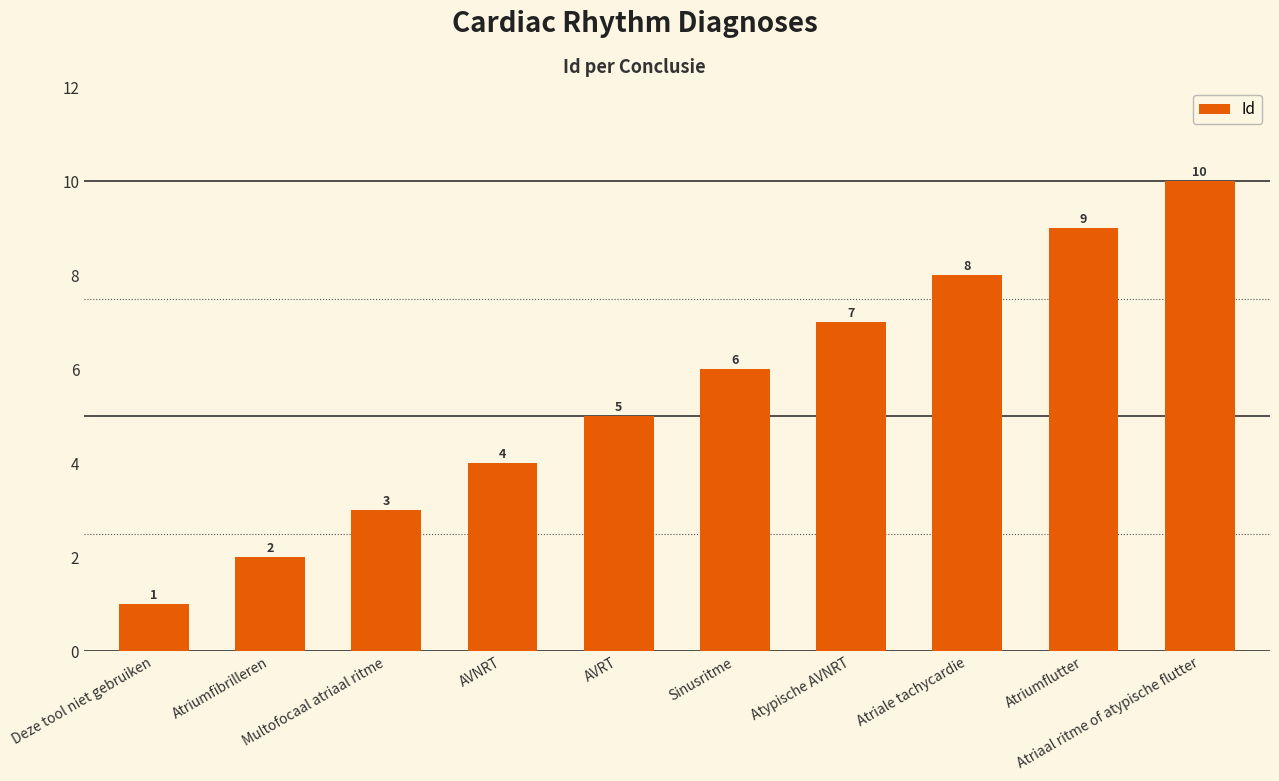

What value does the data have at Sinusritme?

6